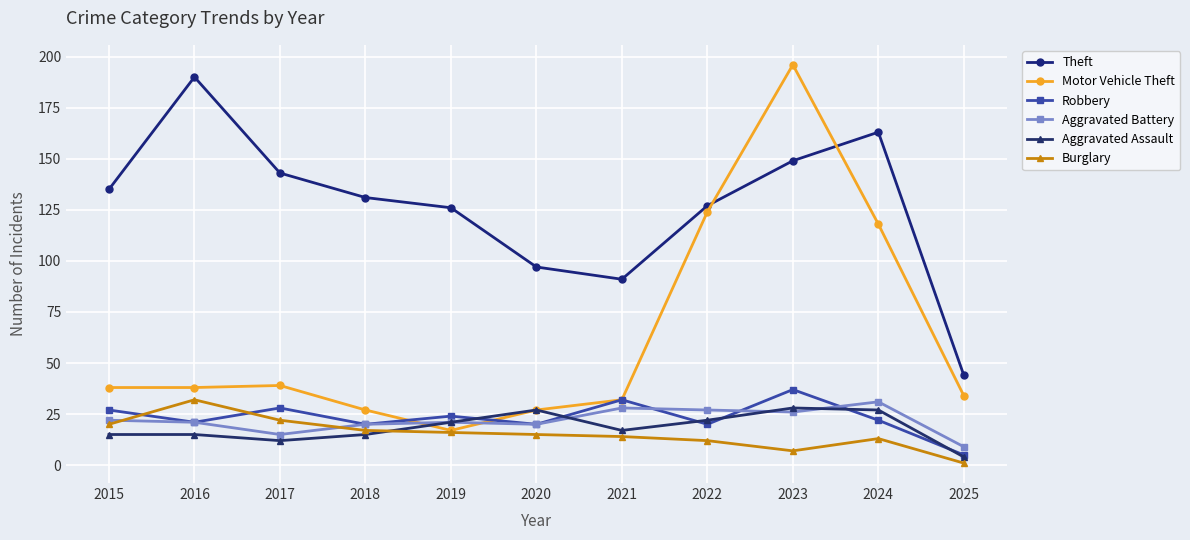

After their last crossing, which series has the higher values: Robbery or Aggravated Battery?

Aggravated Battery